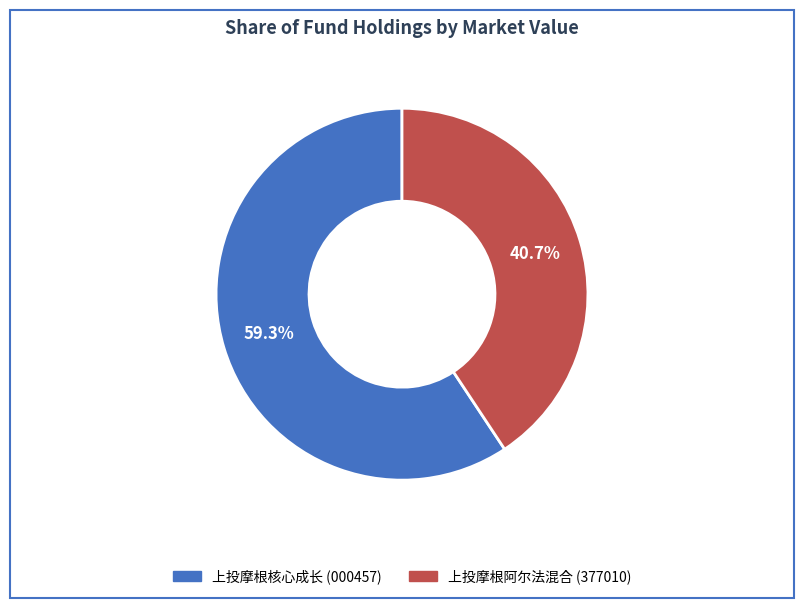

What percentage do 上投摩根核心成长 and 上投摩根阿尔法混合 together represent?

100.0%